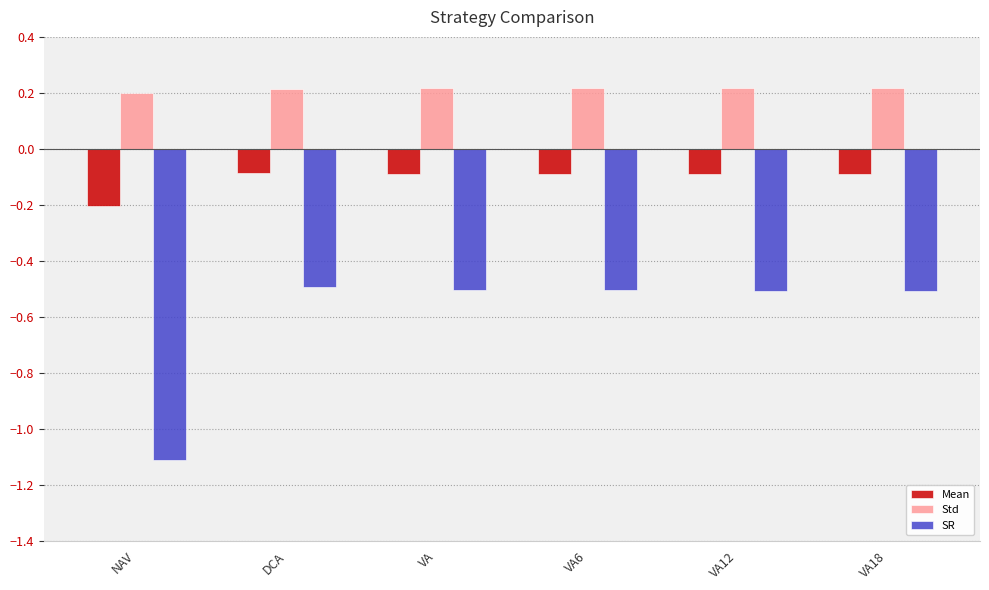

What is the sum of all Std values?

1.3